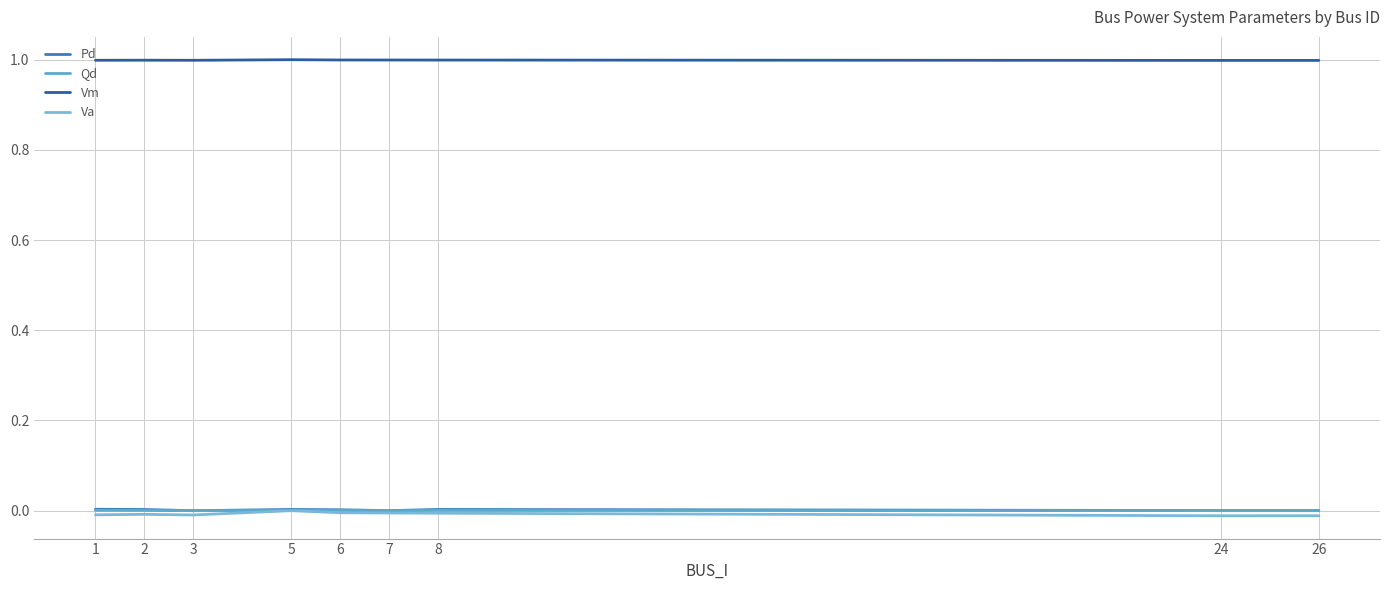

True or false: Vm and Va intersect in this chart.

False